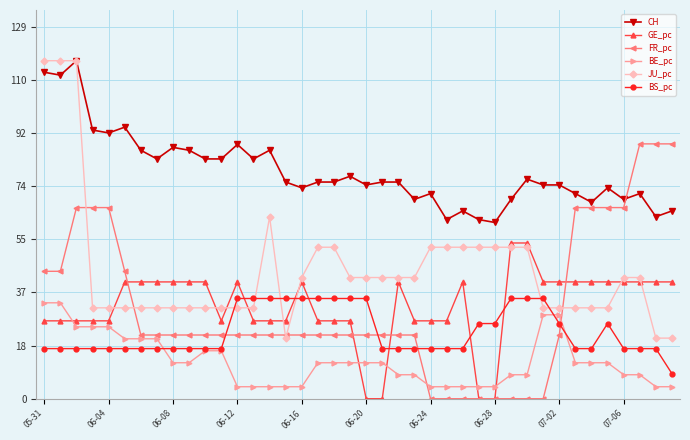

At how many categories does at least one series exceed 108?

3